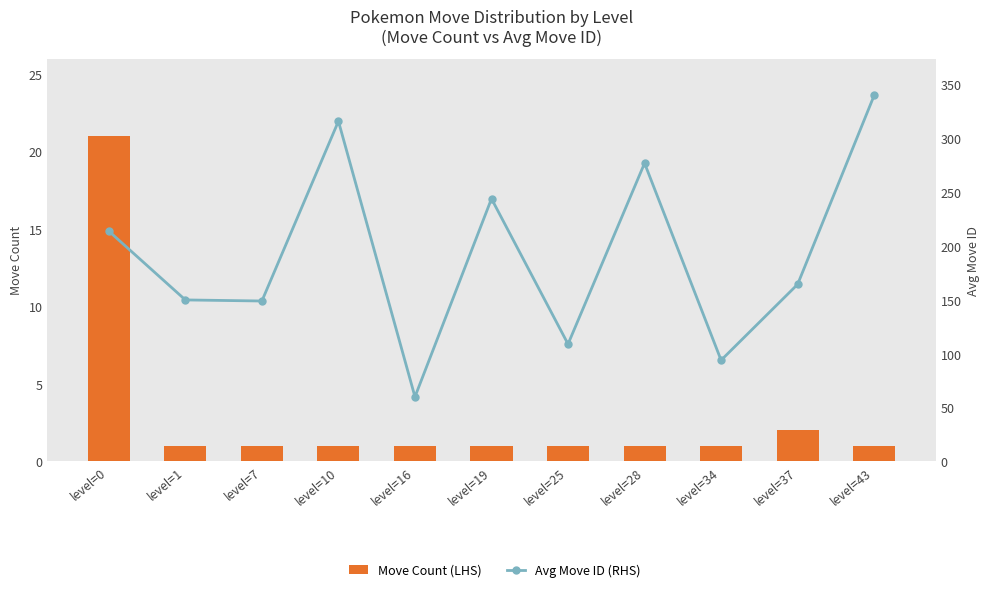

What are all the series names shown in the legend?

Move Count (LHS), Avg Move ID (RHS)